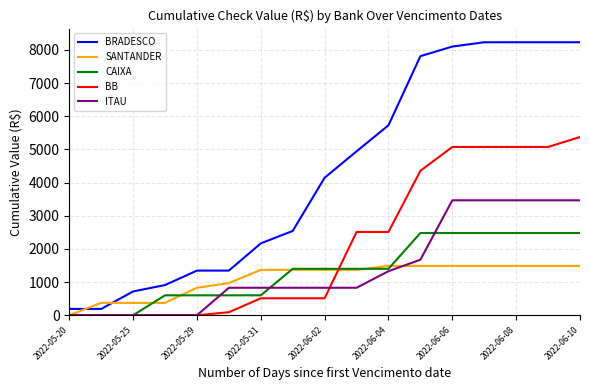

How many lines are shown in the chart?

5